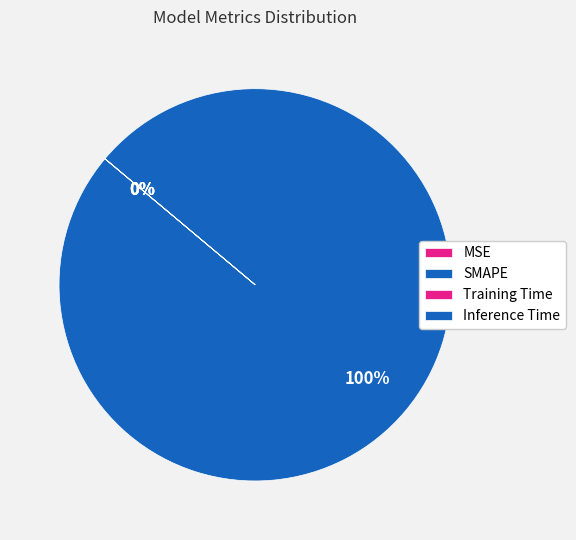

To the nearest percent, what is the combined percentage of SMAPE and Training Time?

100%